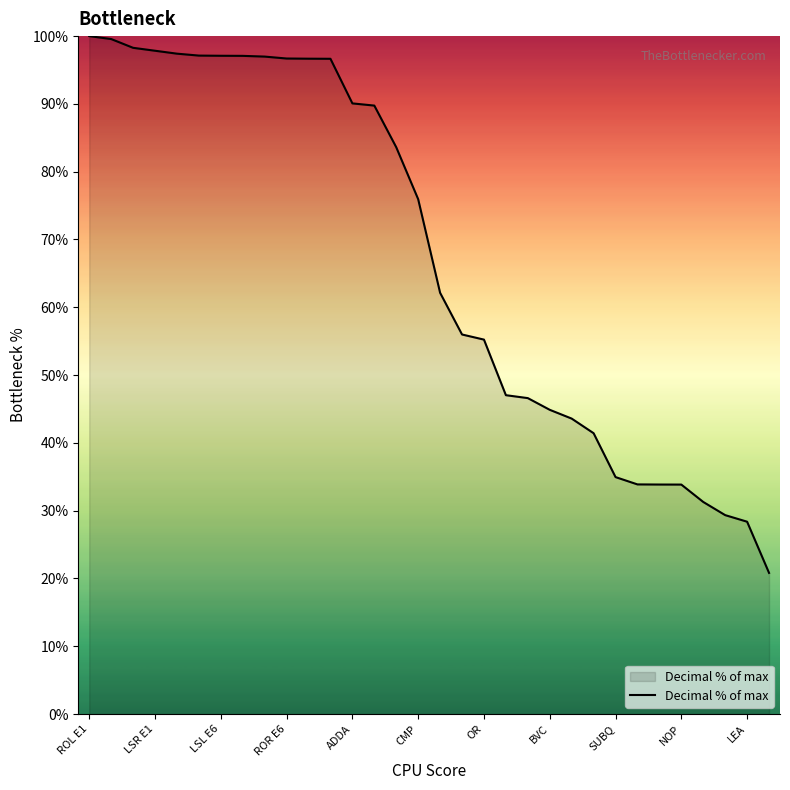

What is the maximum value shown in the chart?

100.0